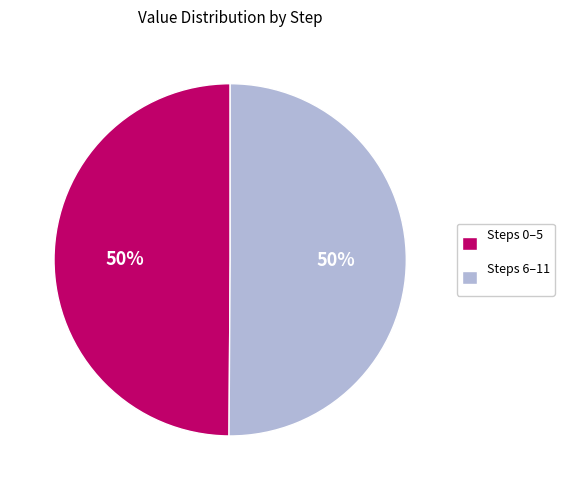

Count the number of slices in the pie.

2